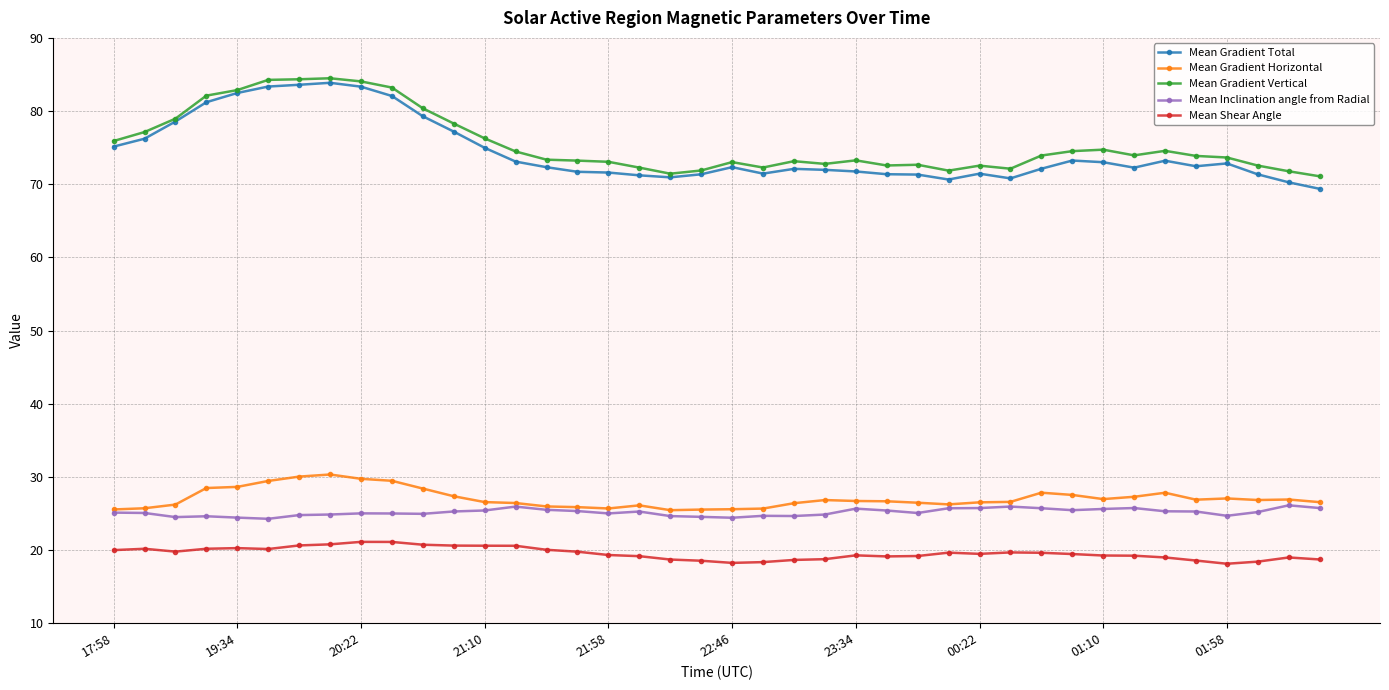

At how many categories does at least one series exceed 32?

40